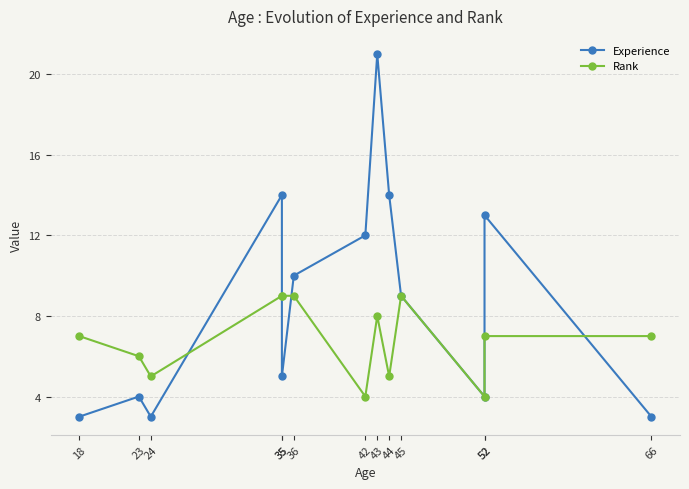

True or false: Experience has a value of 10 at 36.

True